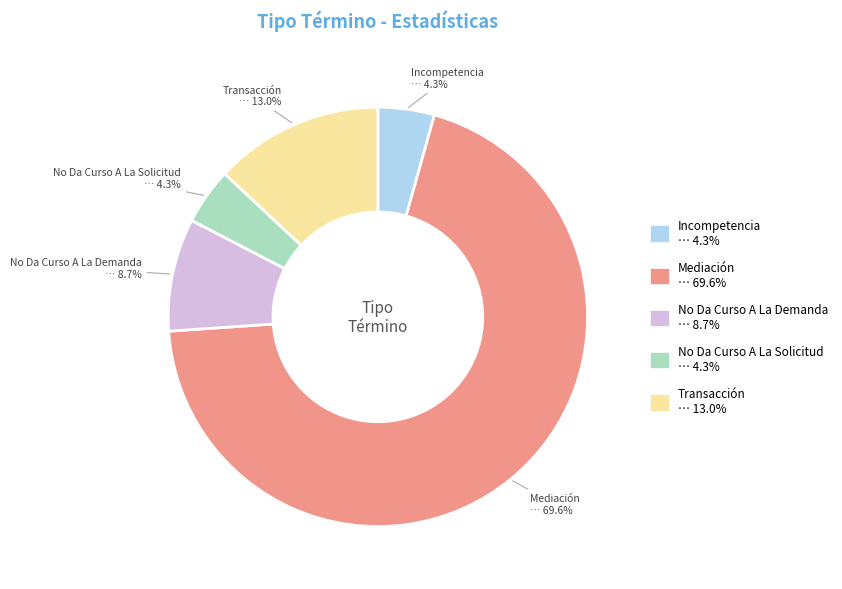

To the nearest percent, what percentage of the pie is Incompetencia?

4%